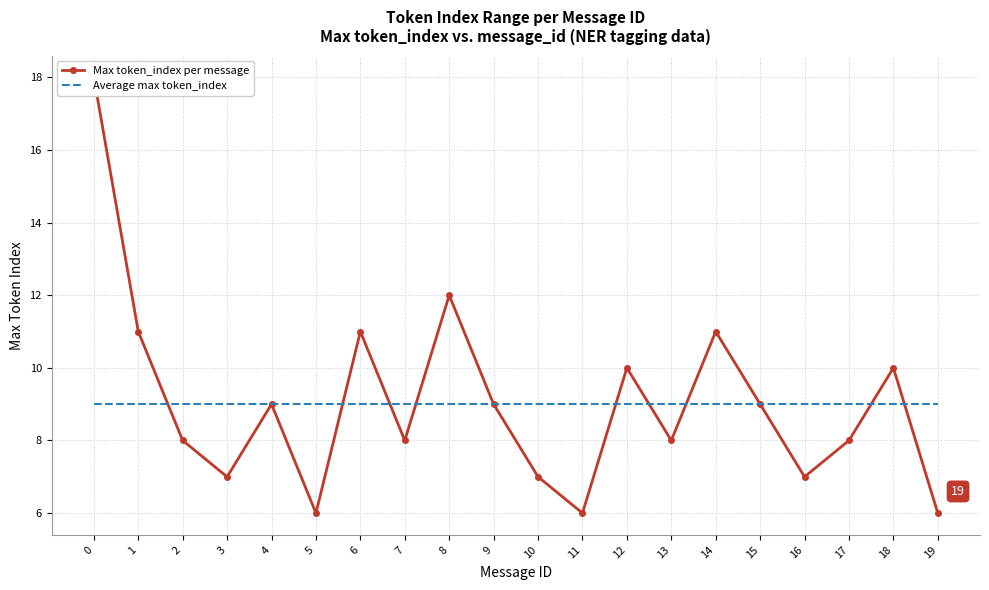

True or false: Average max token_index has more than 1 points higher than both neighbors.

False